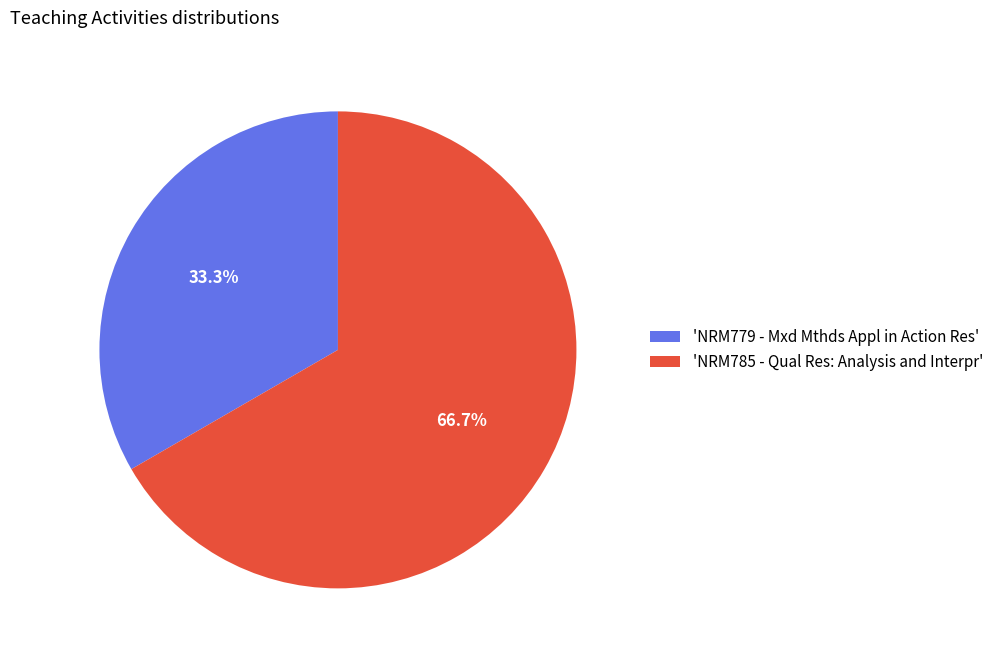

Which slice is the largest?

'NRM785 - Qual Res: Analysis and Interpr'